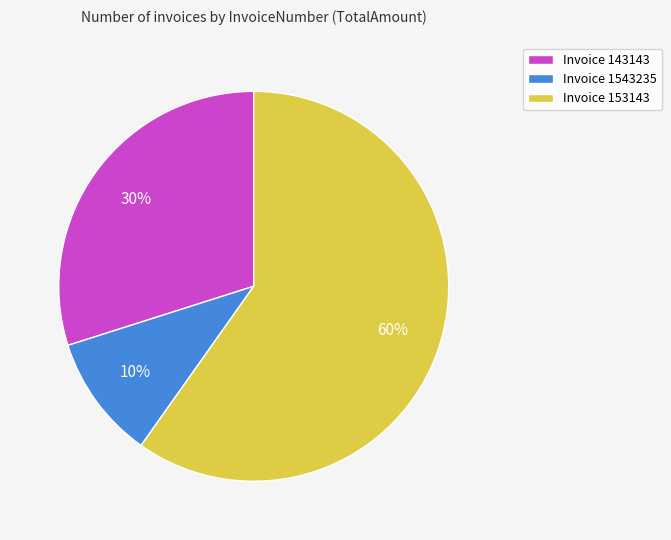

Rank the categories by value from highest to lowest.

Invoice 153143, Invoice 143143, Invoice 1543235